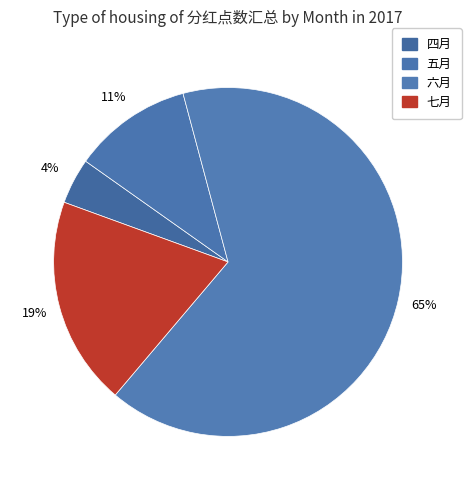

What is the ratio of the value at 六月 to the value at 五月?

5.9